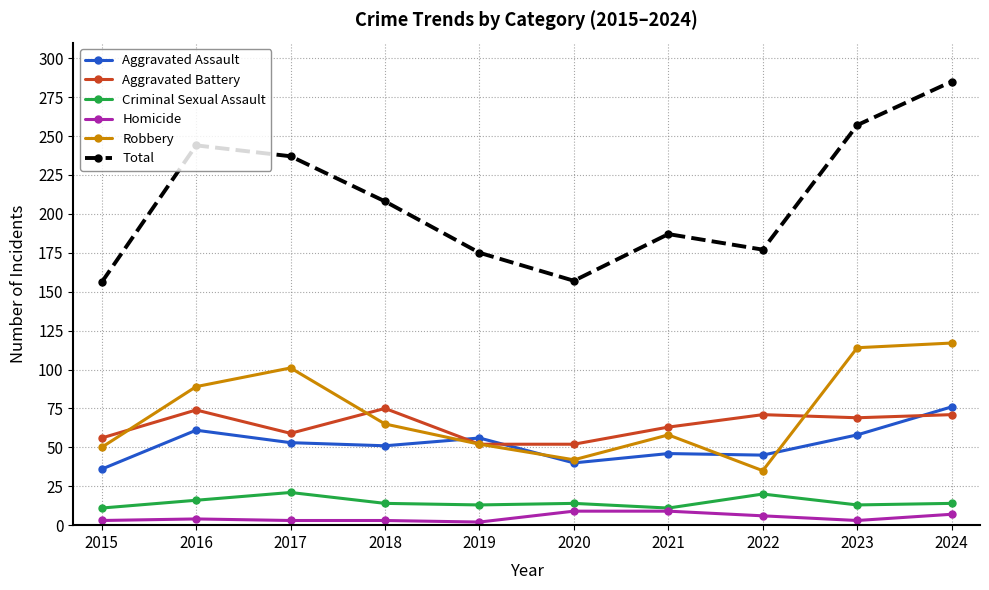

Which series has the widest spread of values?

Total